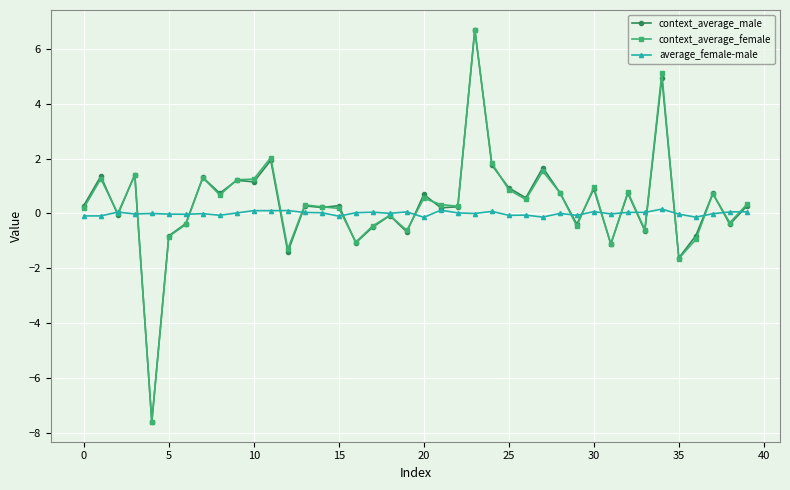

What is the maximum value for context_average_male?

6.7